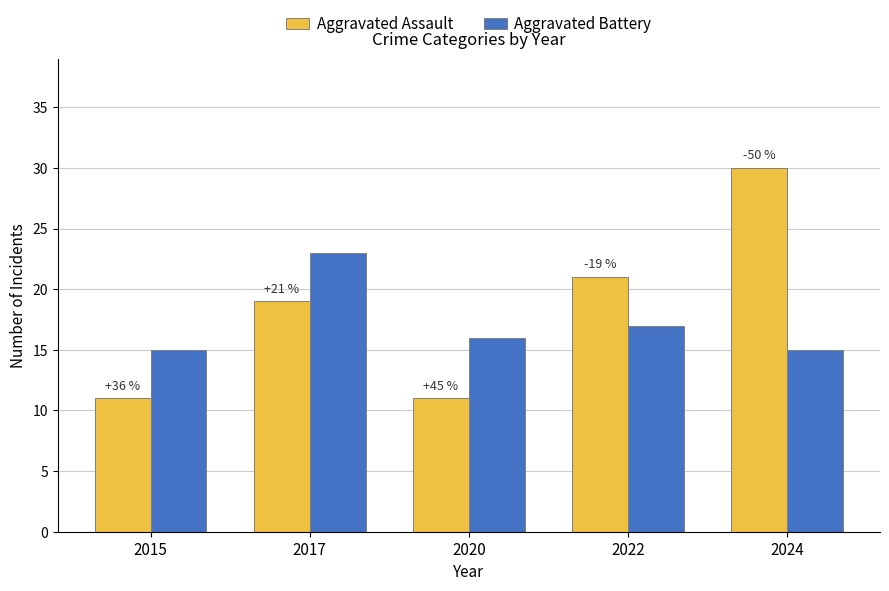

What is the spread (max minus min) of values at 2024?

15